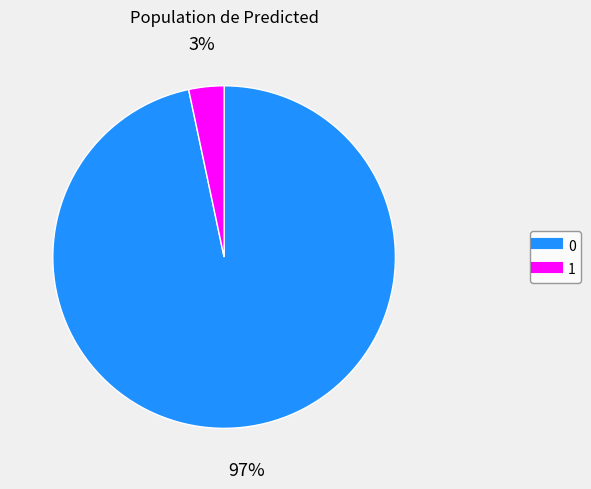

Rank the categories by value from highest to lowest.

0, 1